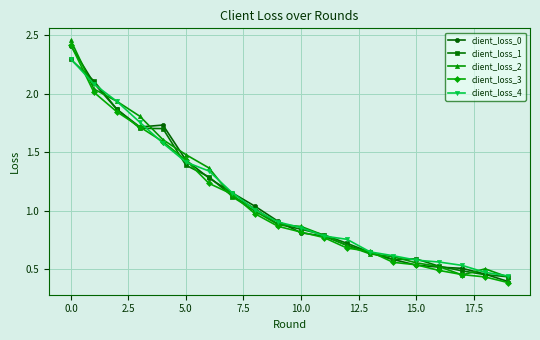

What is the highest value of the client_loss_0 series?

2.4